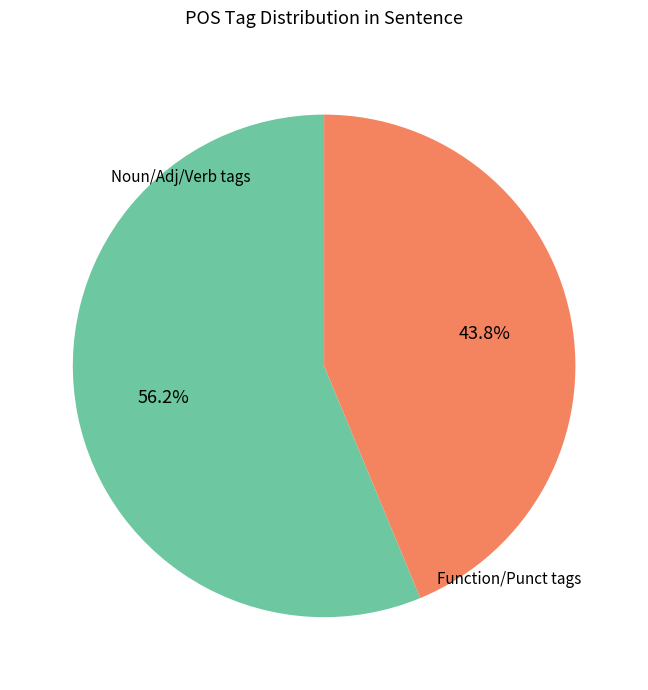

How many slices are in this pie chart?

2